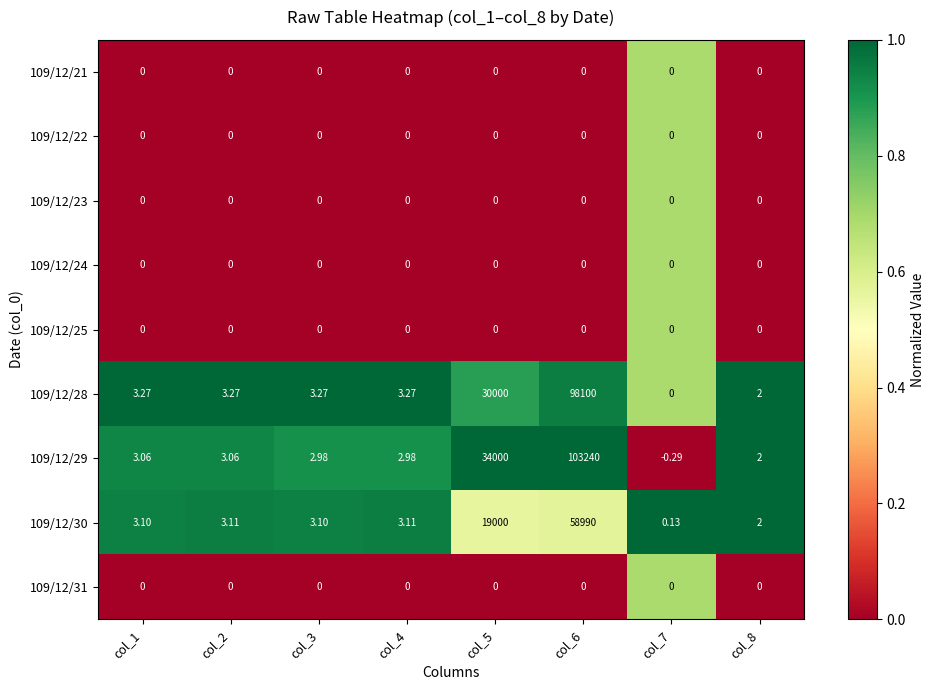

Is the value of 109/12/29 at col_1 greater than the value of 109/12/21 at col_5?

Yes